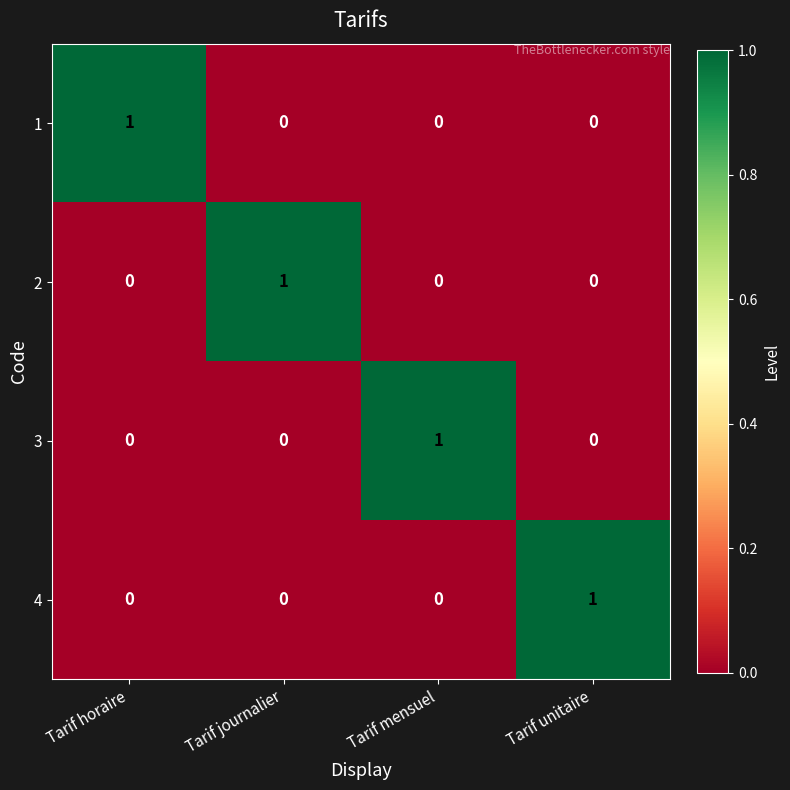

At how many categories does at least one series exceed 0?

4